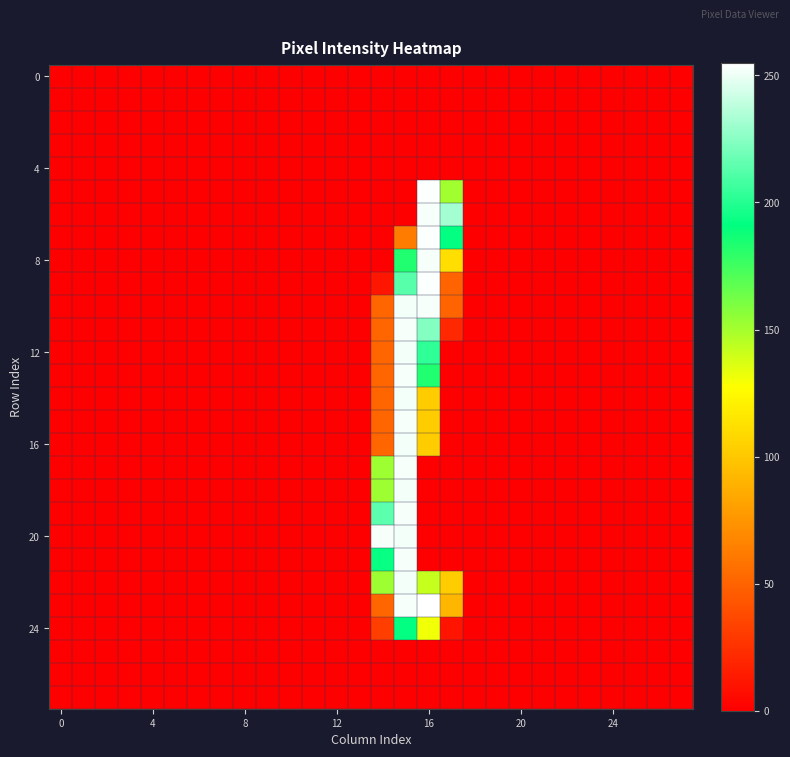

What is the greatest value displayed?

255